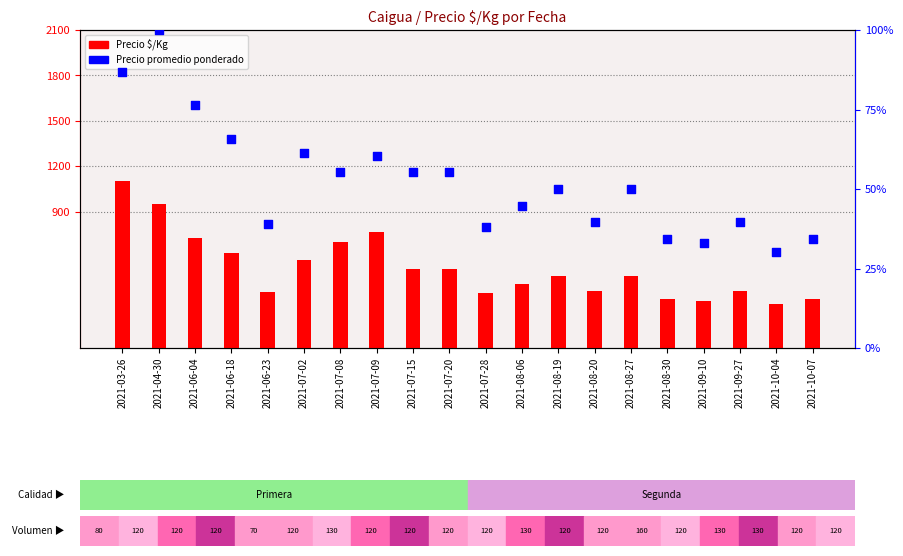

Which series has the largest total across all categories?

Precio $/Kg